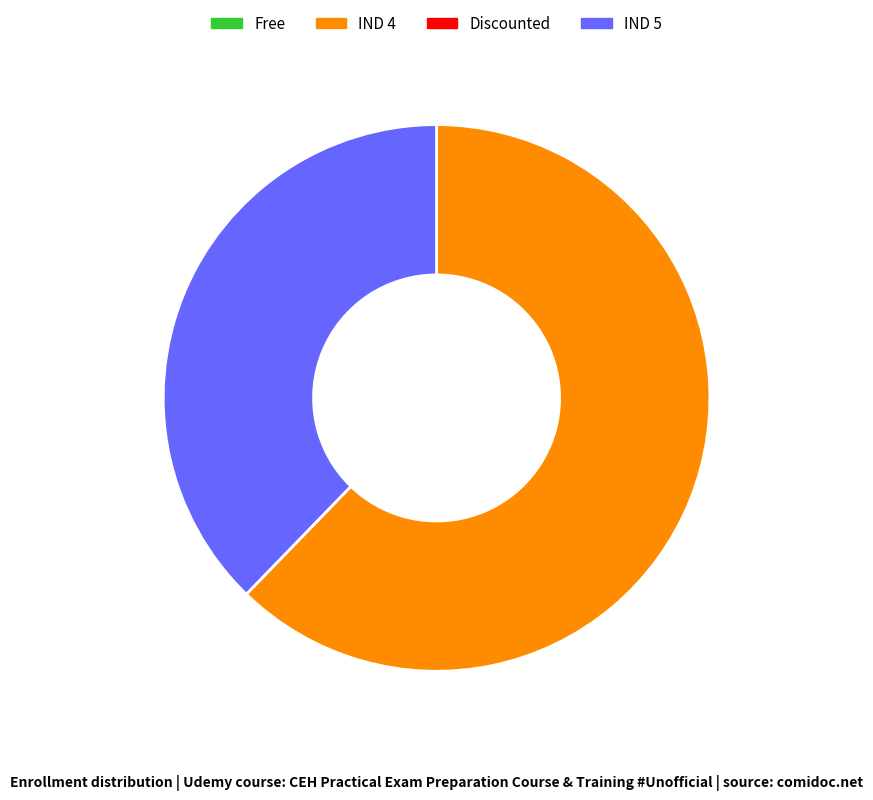

Count the number of slices in the pie.

2